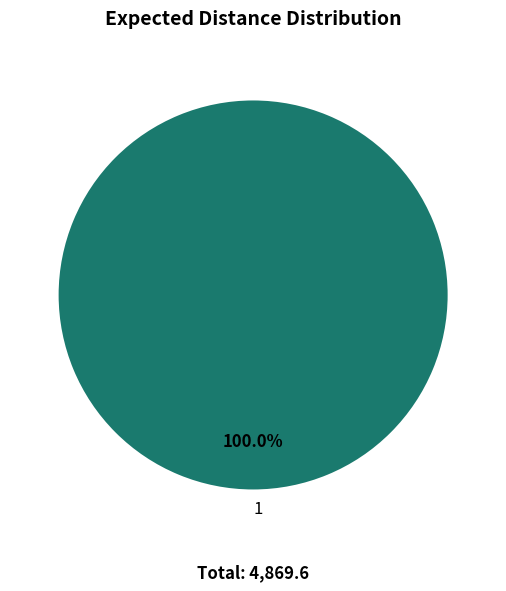

The 1 slice represents 100% of the pie. True or false?

True